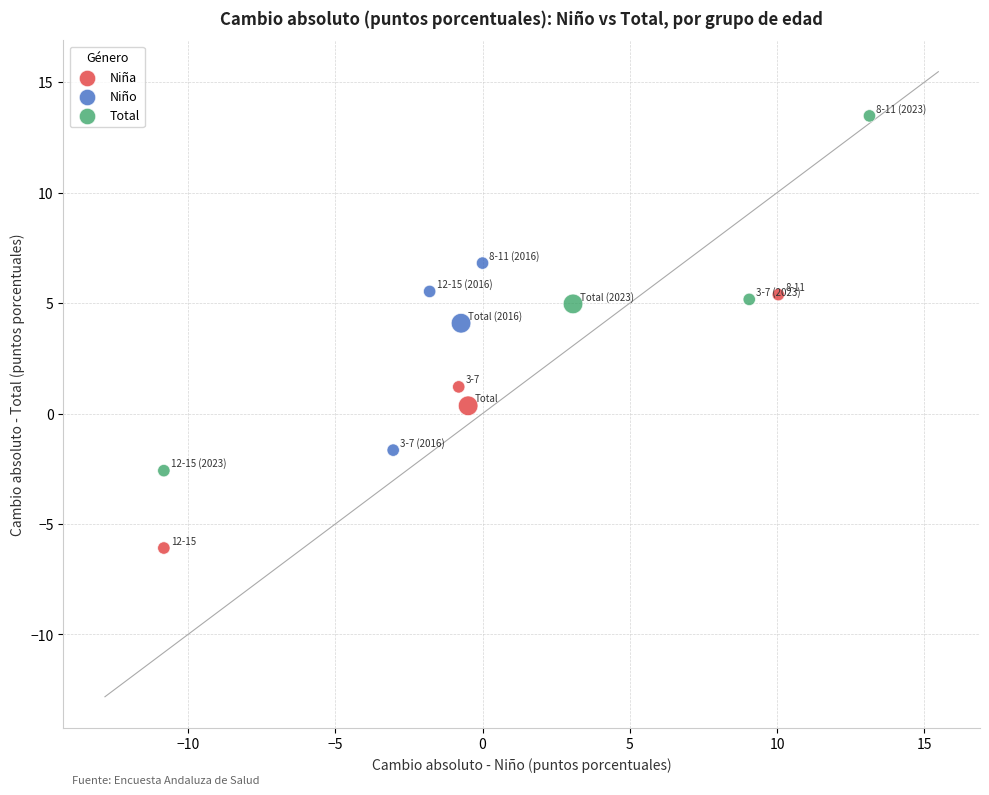

Which series has the widest spread of Y values?

Total